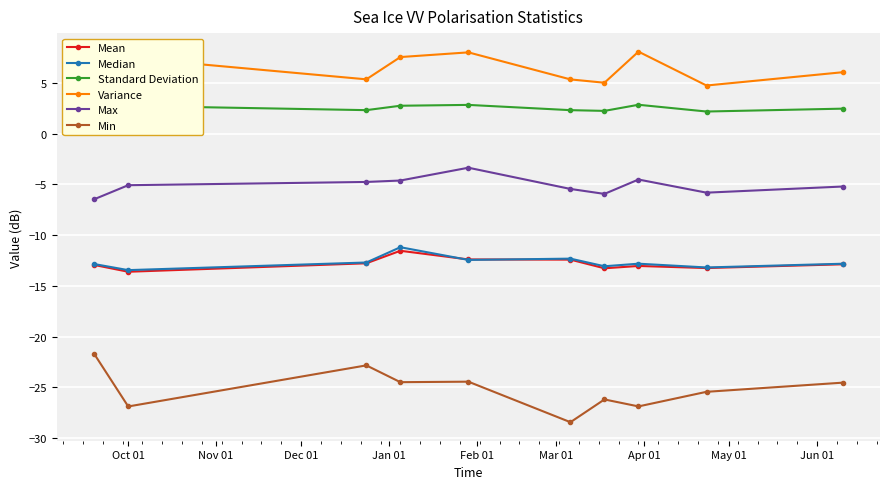

True or false: Max has more than 1 points higher than both neighbors.

True